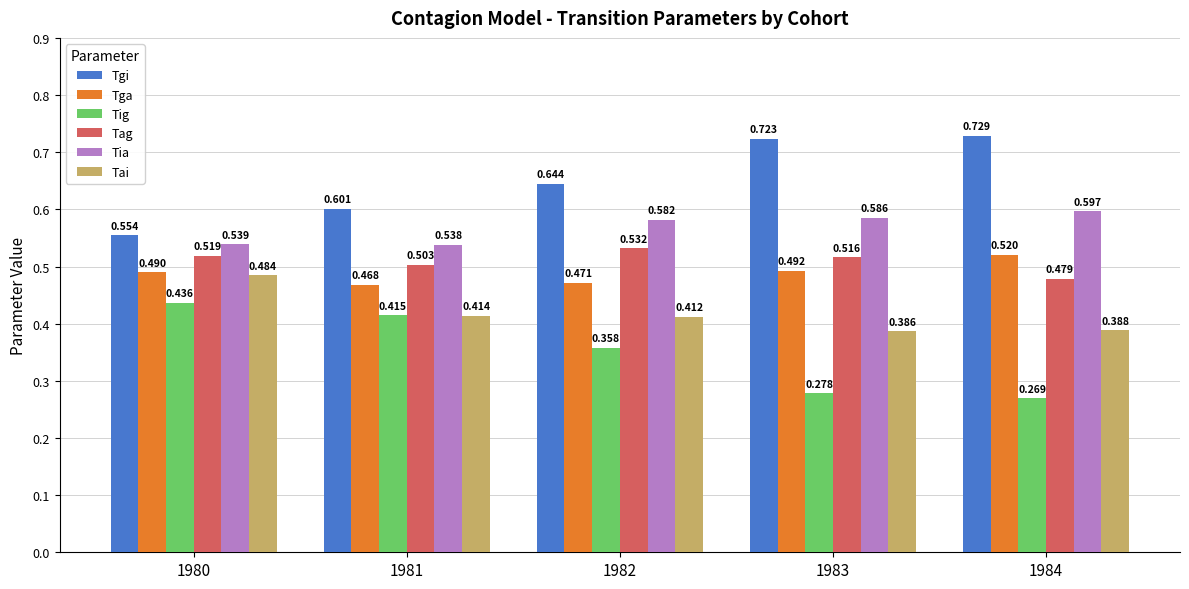

True or false: Tai has a value of 0.2 at 1982.

False